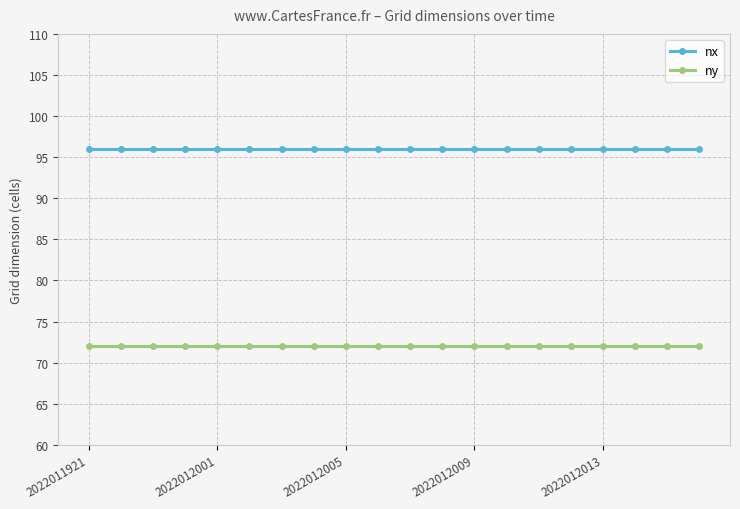

Which series has the largest total across all categories?

nx